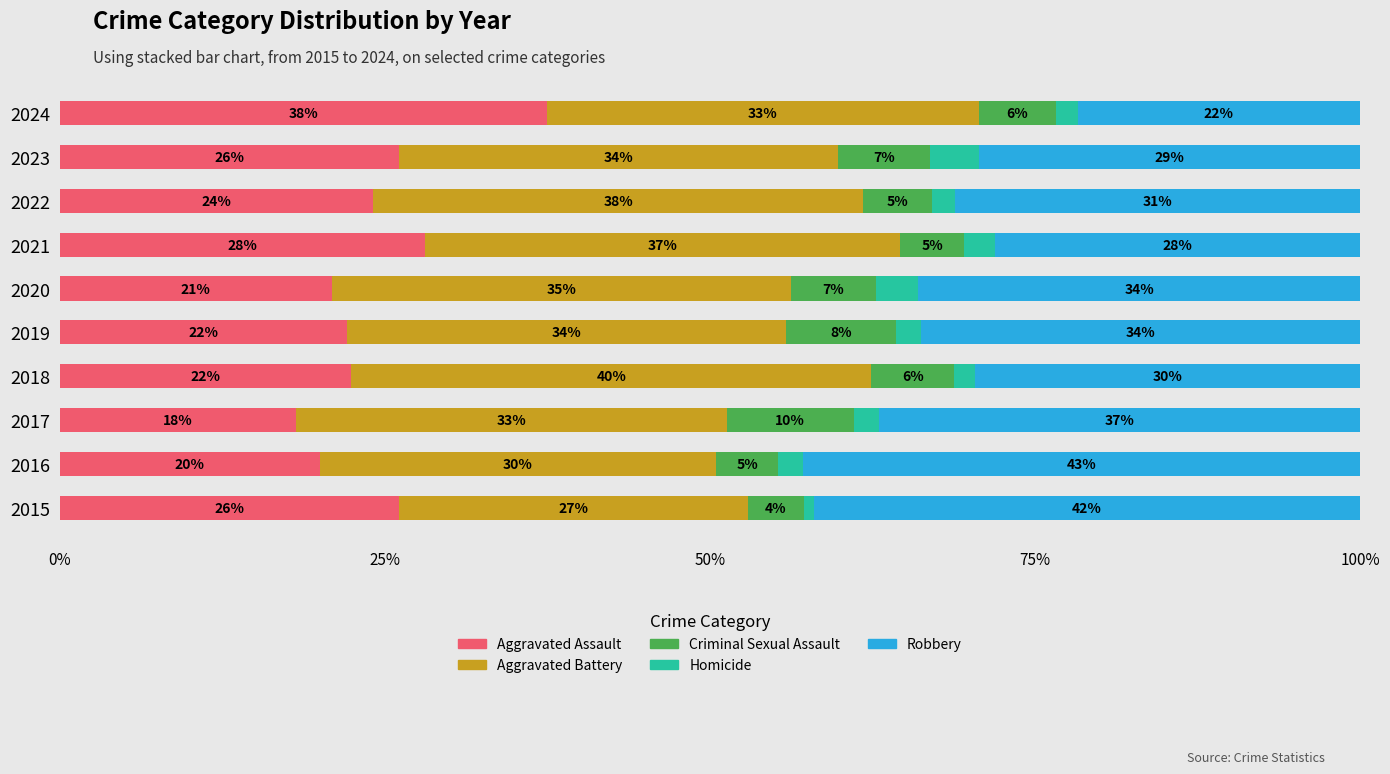

What is the lowest value of the Aggravated Assault series?

18.2